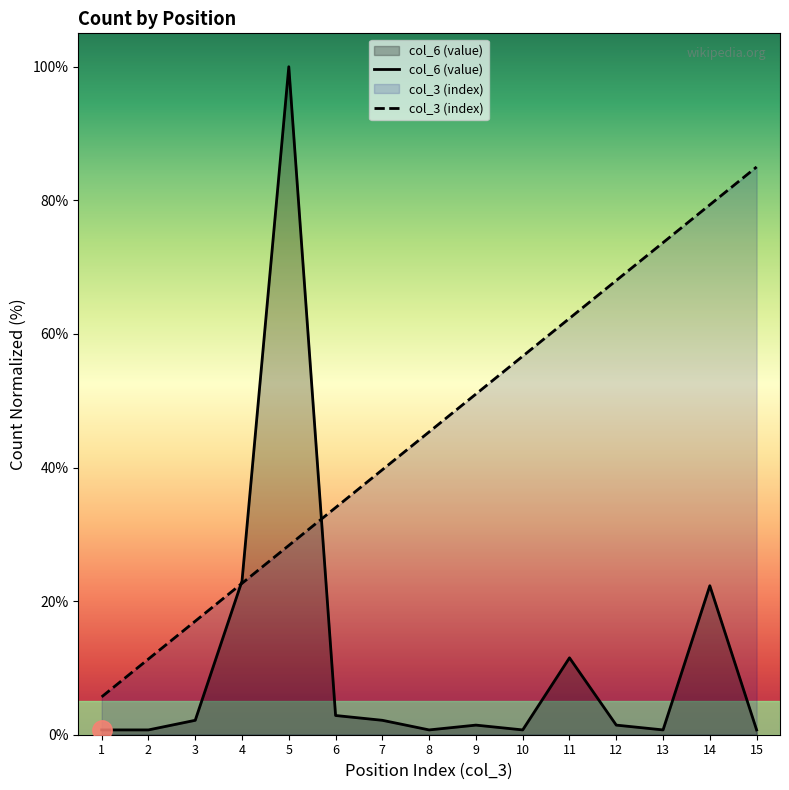

True or false: col_3 (index) has more than 0 points higher than both neighbors.

False